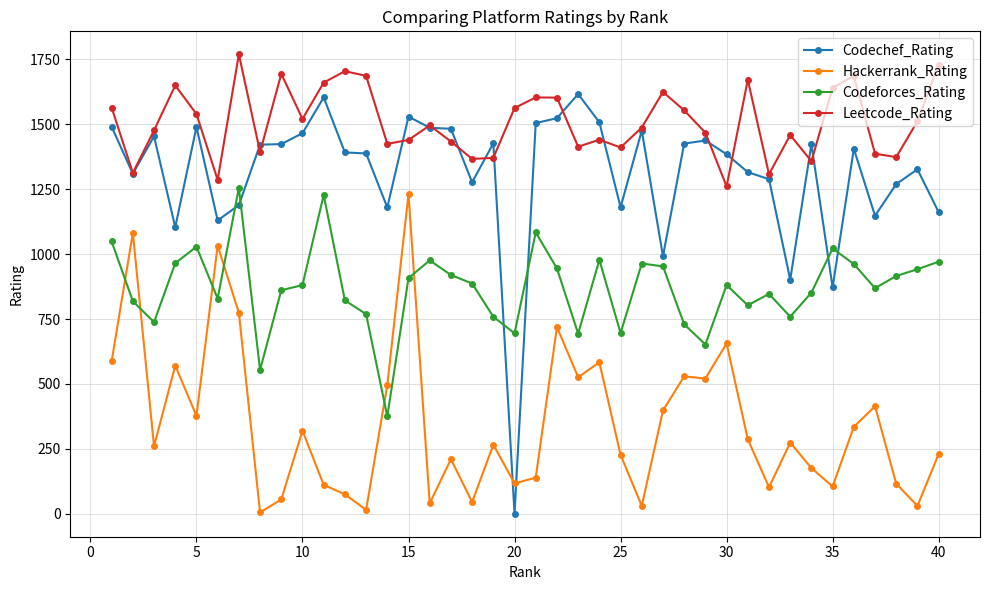

At how many categories does at least one series exceed 437?

40